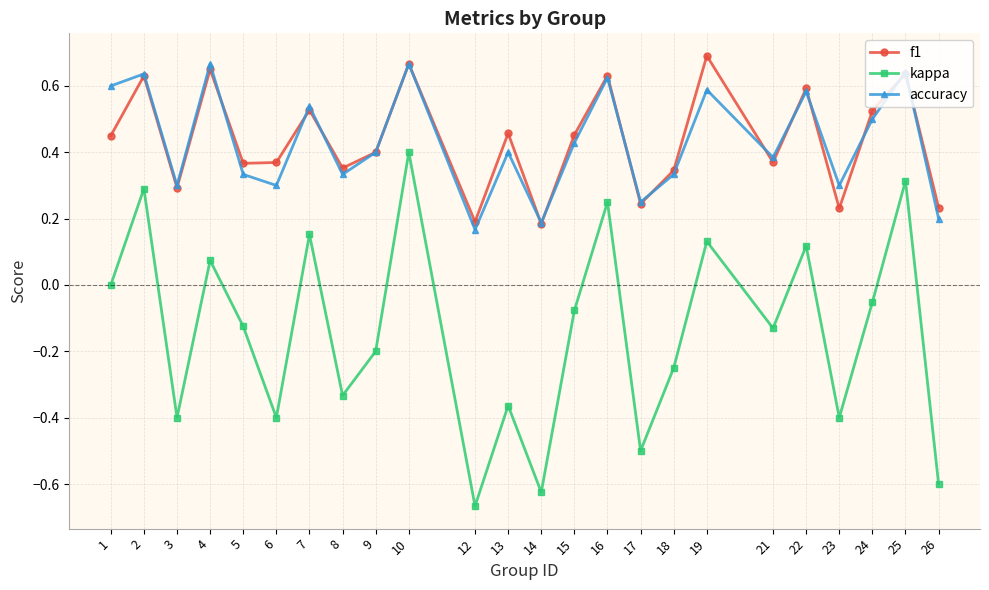

What is the difference between the maximum and minimum values in the kappa series?

1.1